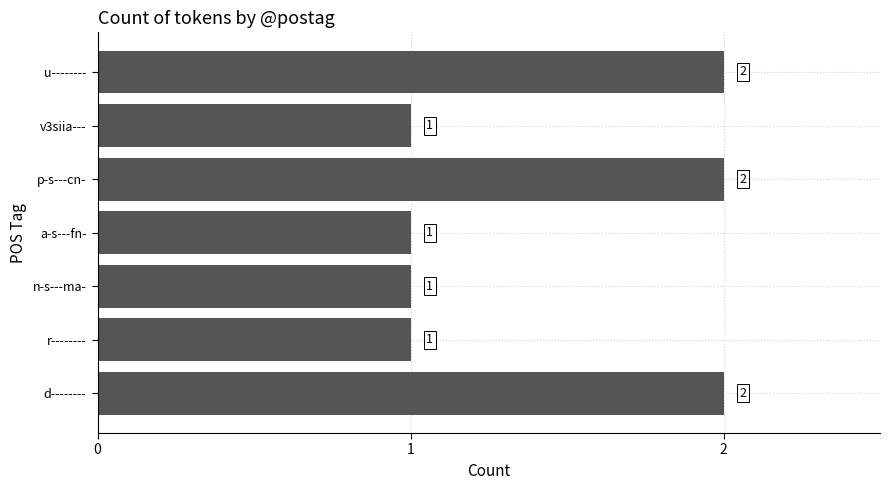

How many values are between 1 and 2?

7